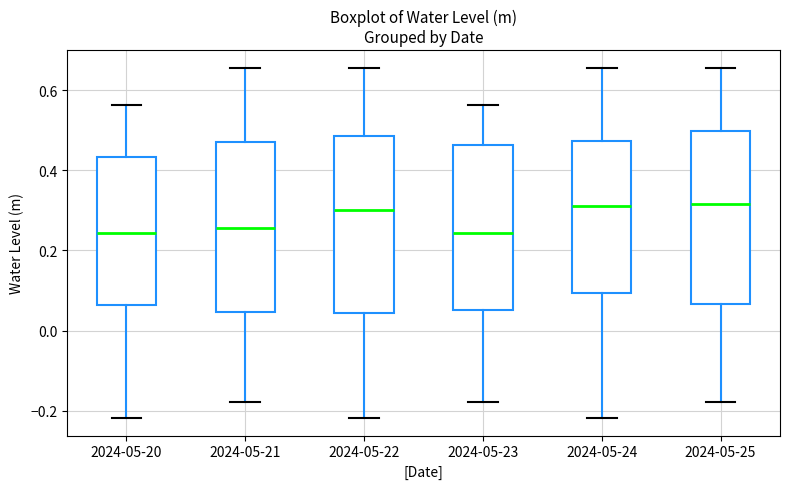

Reading left to right, transcribe this box plot: for each box, give where its median line is, the range the box spans, and where its two whiskers end, as read against the y-axis. The values are not printed on the chart, so give them approximately, as read against the axis.

2024-05-20: median 0.24, box 0.06 to 0.44, whiskers -0.22 to 0.56
2024-05-21: median 0.26, box 0.04 to 0.46, whiskers -0.18 to 0.66
2024-05-22: median 0.30, box 0.04 to 0.48, whiskers -0.22 to 0.66
2024-05-23: median 0.24, box 0.06 to 0.46, whiskers -0.18 to 0.56
2024-05-24: median 0.32, box 0.10 to 0.48, whiskers -0.22 to 0.66
2024-05-25: median 0.32, box 0.06 to 0.50, whiskers -0.18 to 0.66